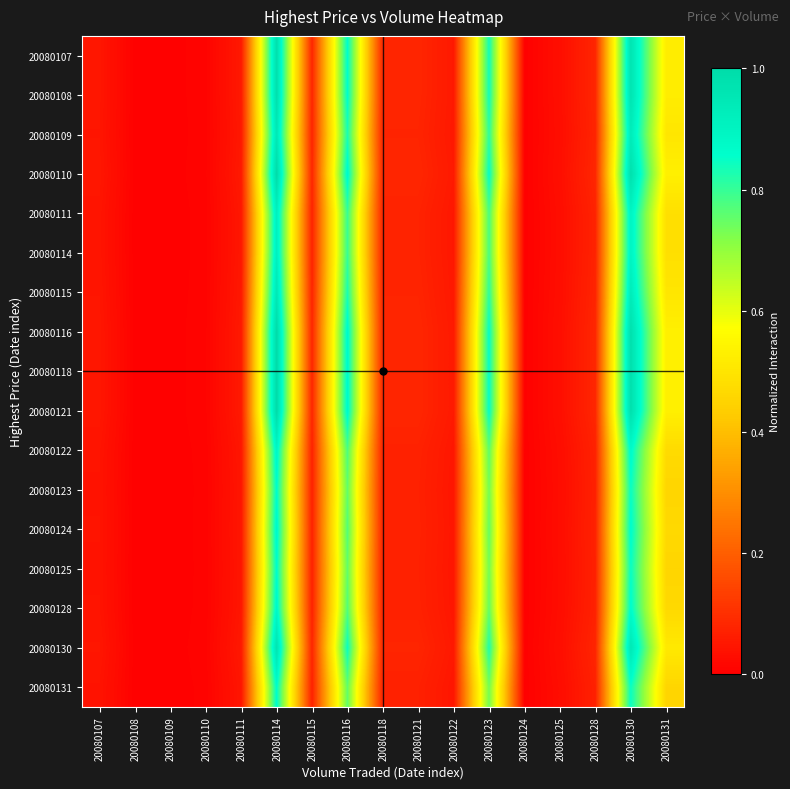

At which category does the chart reach its minimum across all series?

20080108